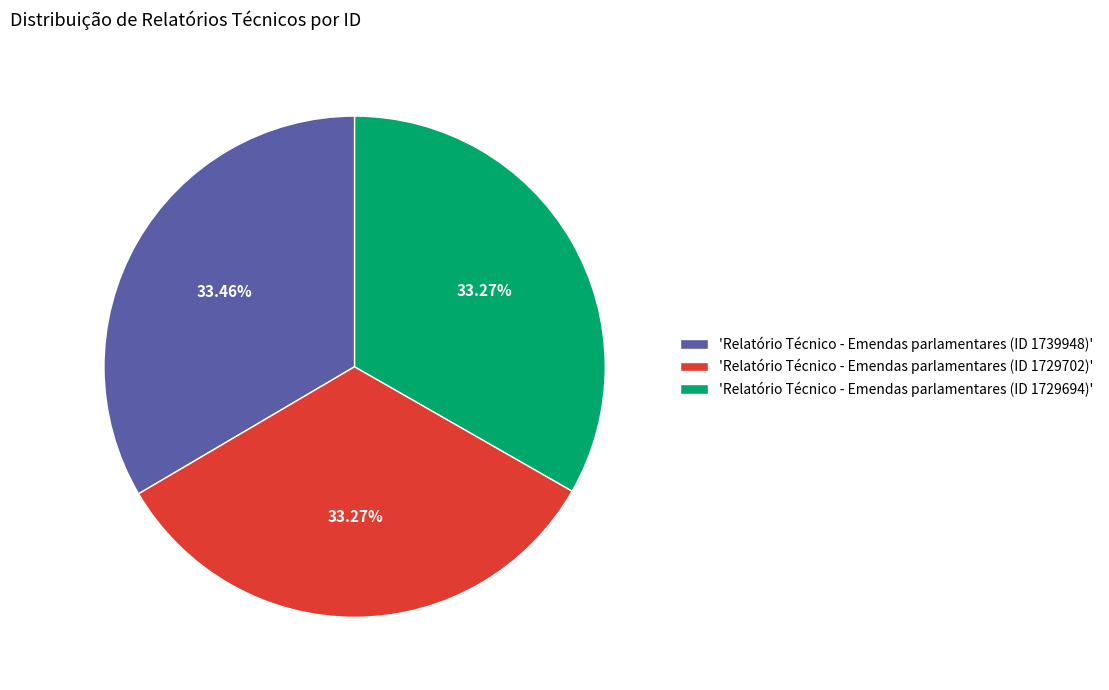

What is the ratio of the value at 'Relatório Técnico - Emendas parlamentares (ID 1729702)' to the value at 'Relatório Técnico - Emendas parlamentares (ID 1729694)'?

1.0